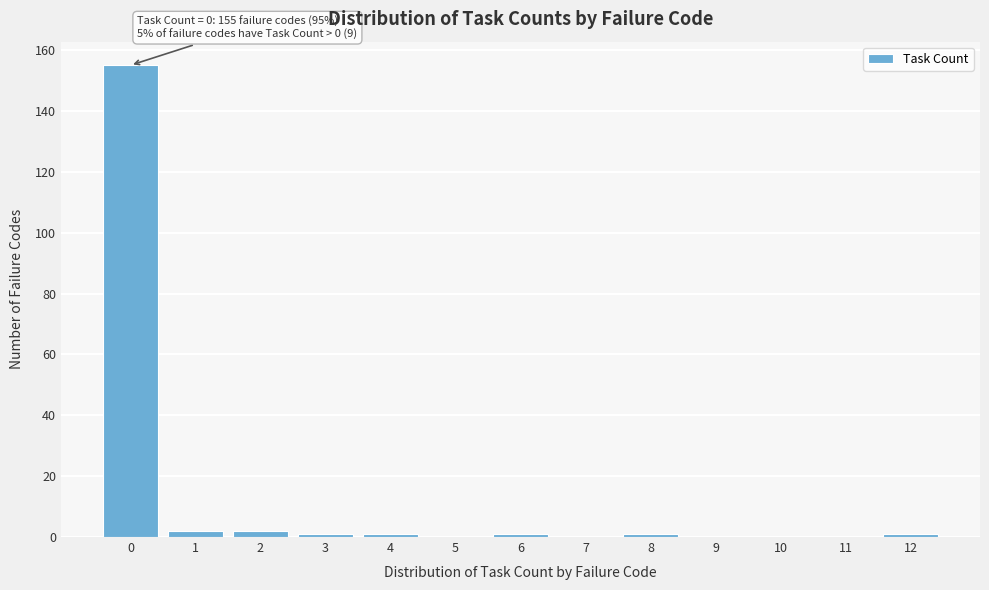

Reading left to right, extract all data points from this chart.

0=155	1=2	2=2	3=1	4=1	5=0	6=1	7=0	8=1	9=0	10=0	11=0	12=1